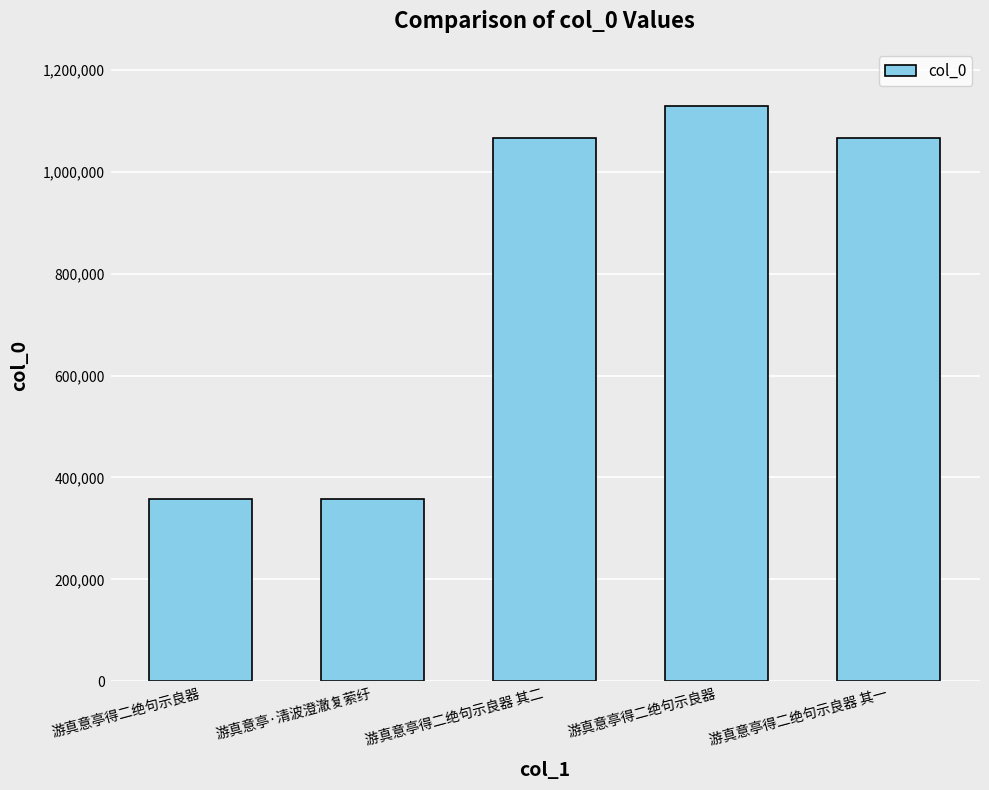

At which label does the data first exceed 1067039?

游真意亭得二绝句示良器 其二